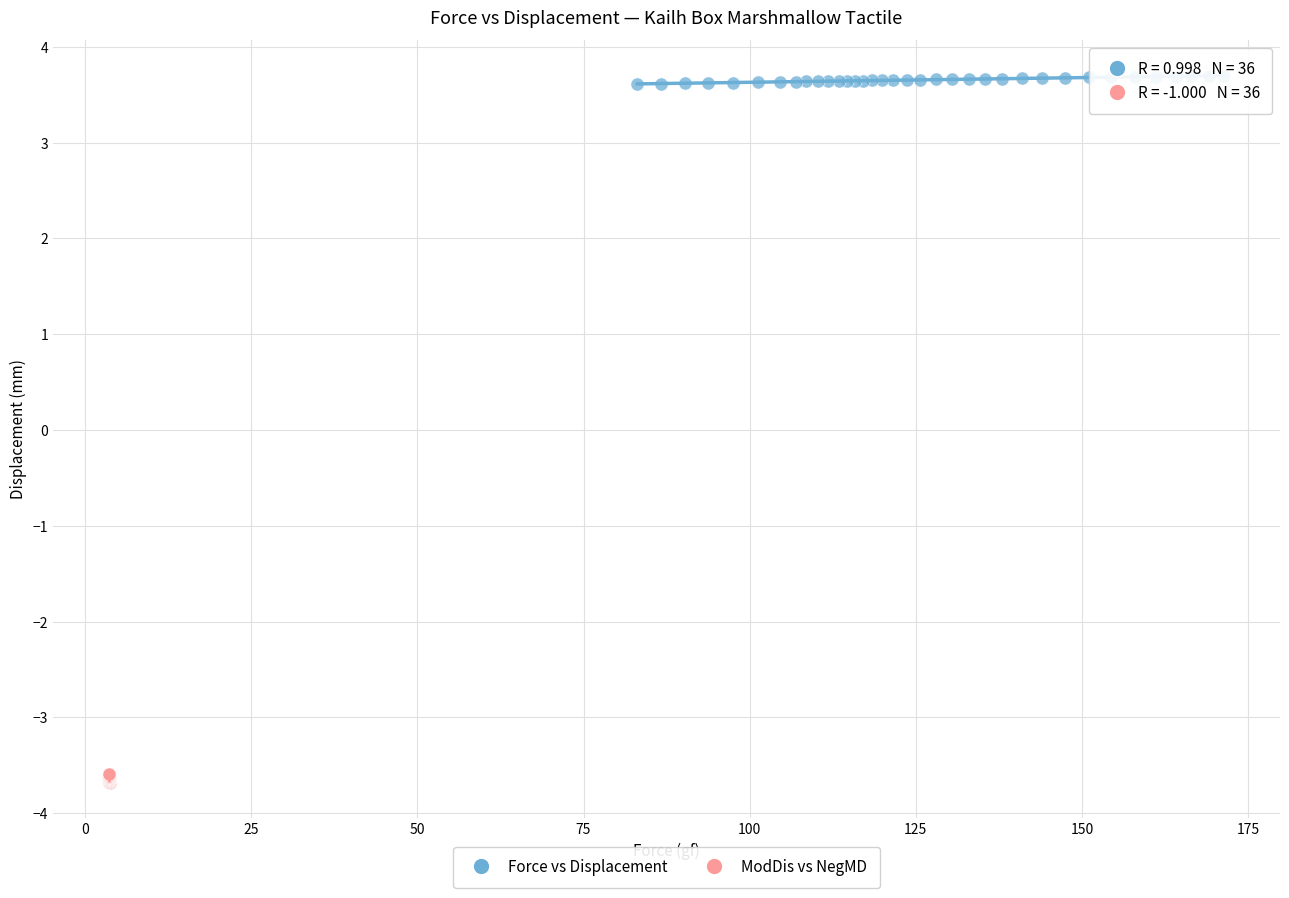

What are all the series names shown in the legend?

Force vs Displacement, ModDis vs NegMD